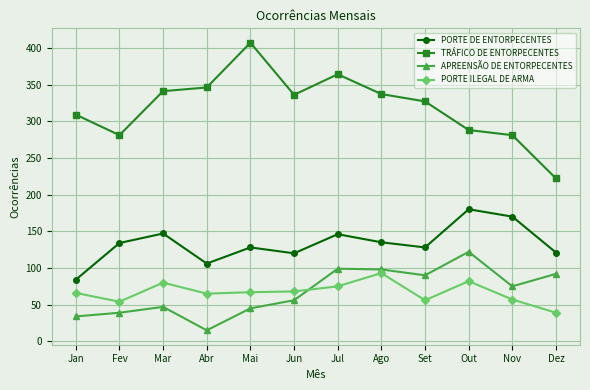

At which label does TRÁFICO DE ENTORPECENTES first exceed 336?

Mar